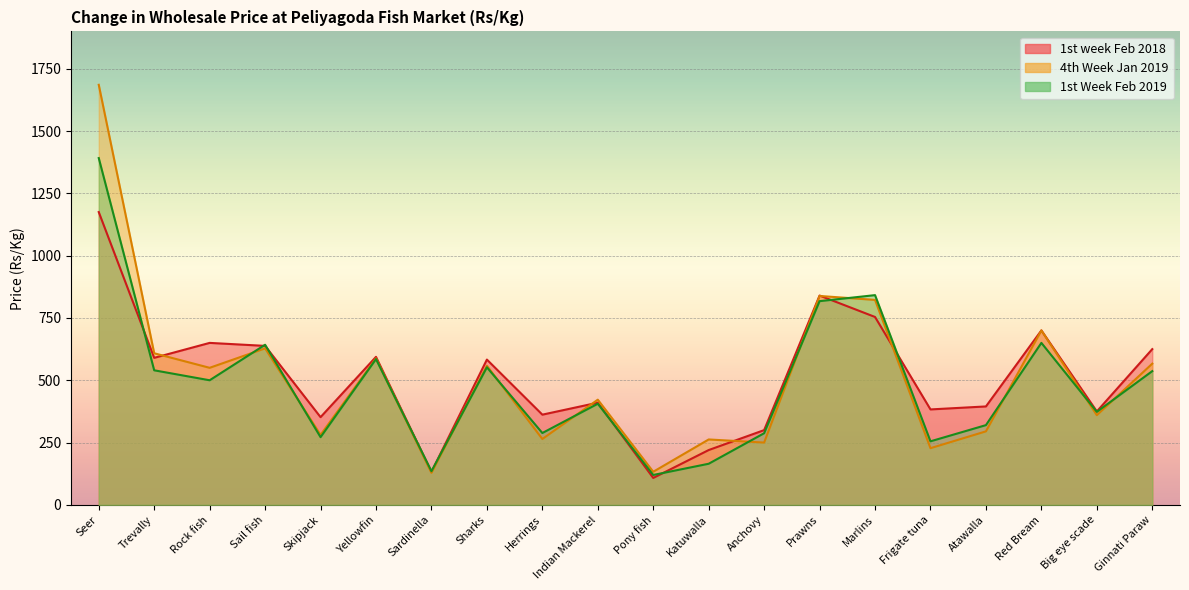

Does the chart display data point markers on the line(s)?

No